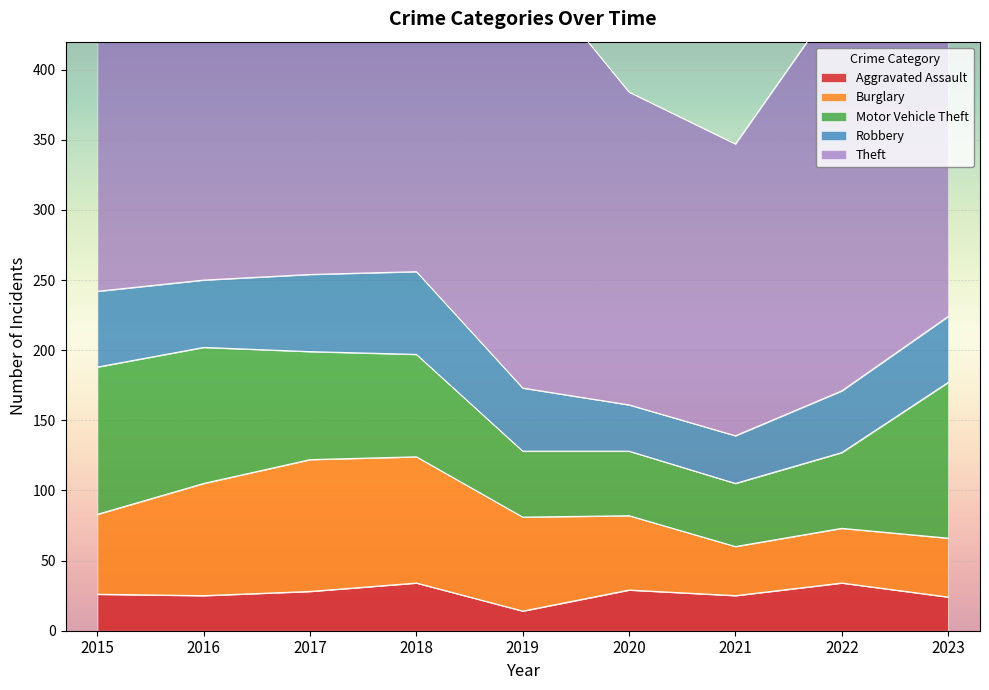

What is the difference between the maximum and minimum values in the Burglary series?

59